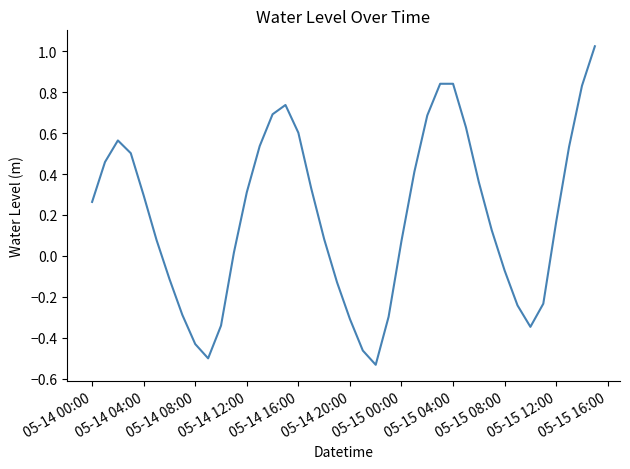

What is the sum of all values?

7.7